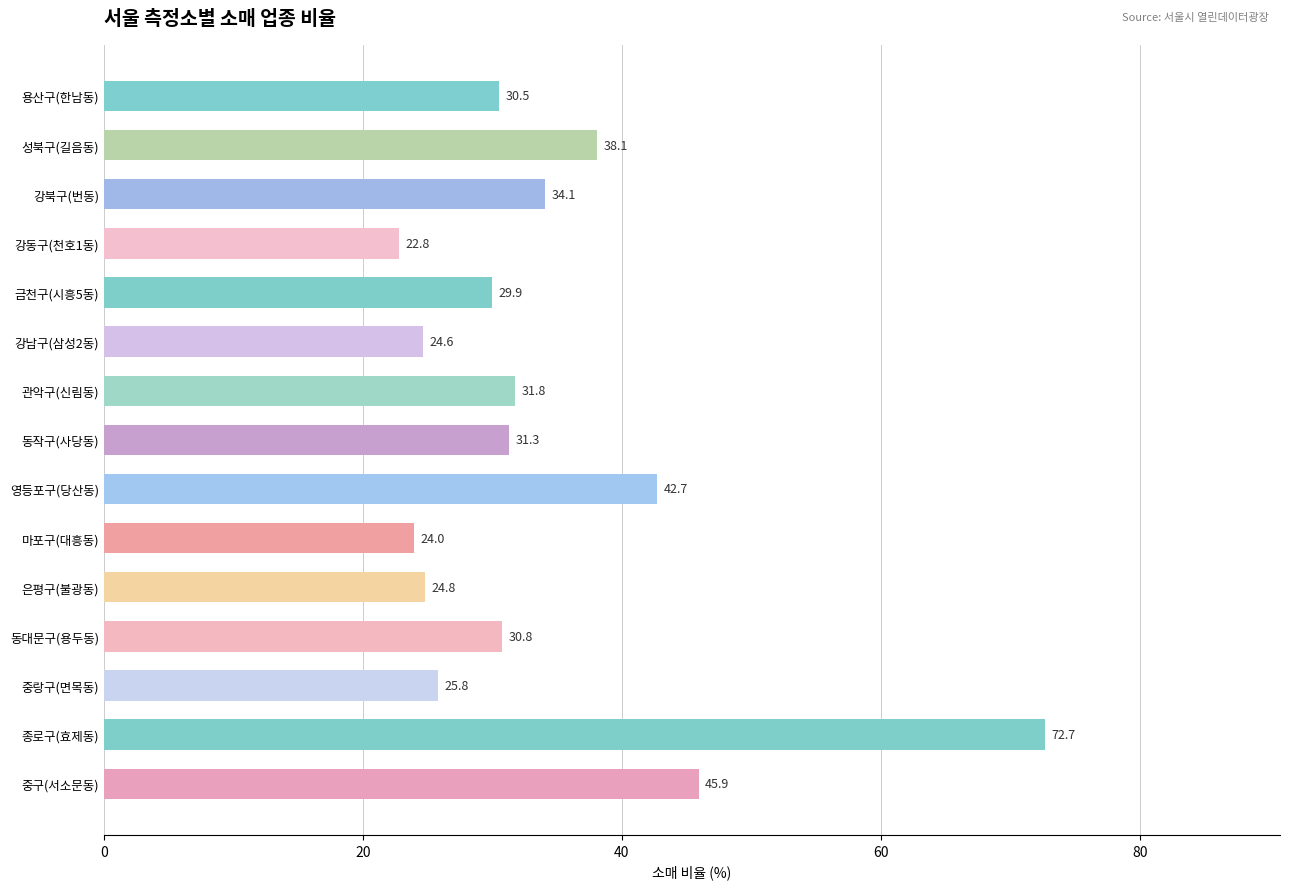

Does the chart contain stacked bars?

No